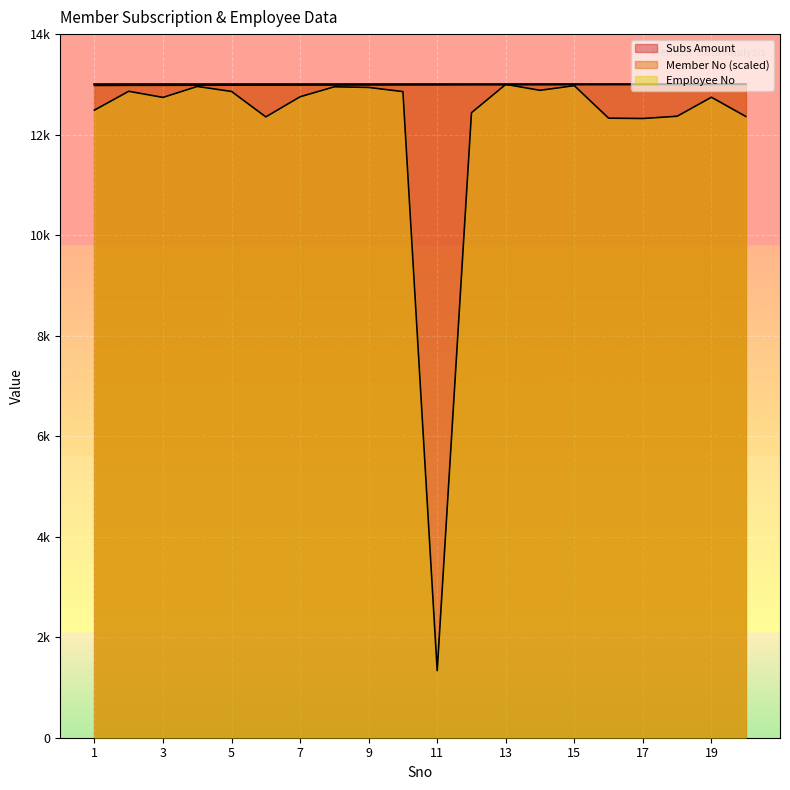

What are all the series names shown in the legend?

Subs Amount, Member No (scaled), Employee No